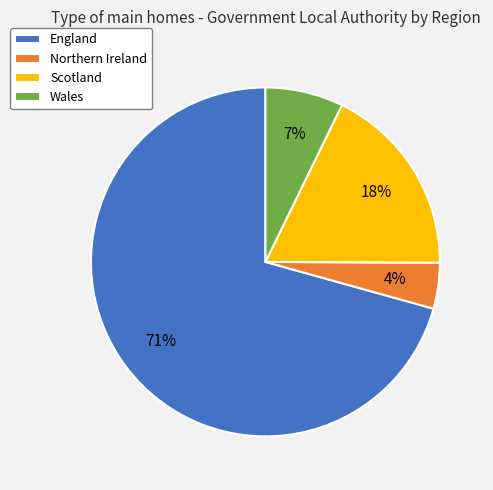

Is it true that Scotland is 18% of the pie?

True